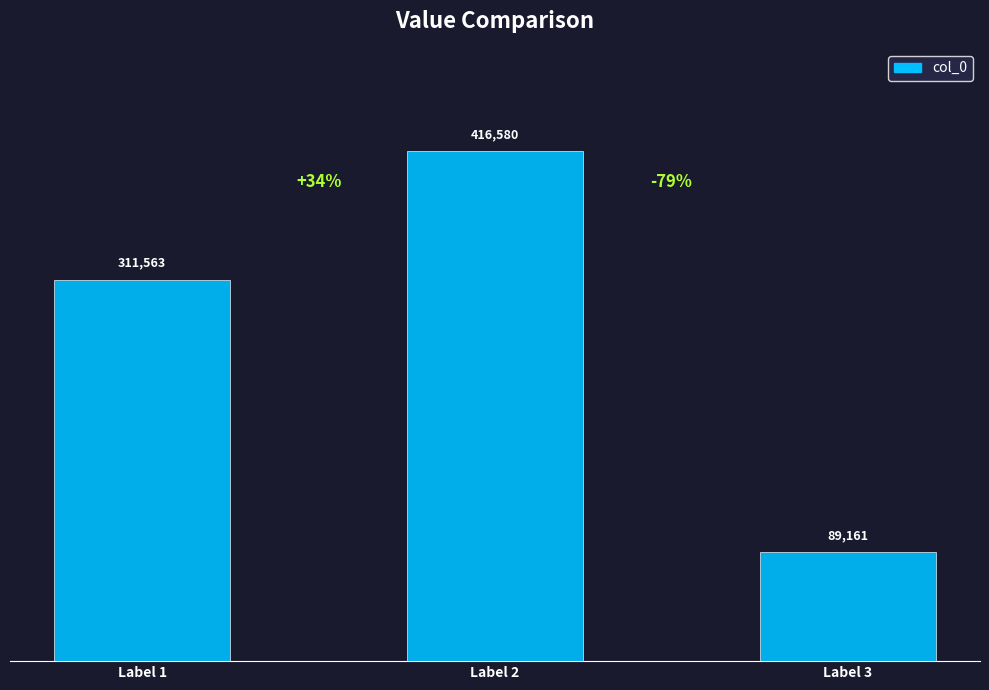

How many bars are there in total?

3